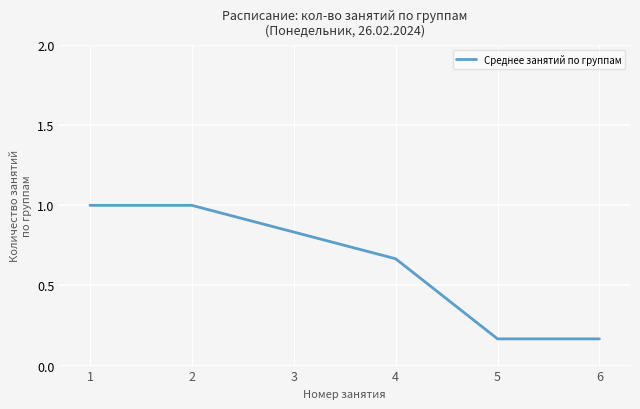

Is it true that the value at 2 is 0.6?

False